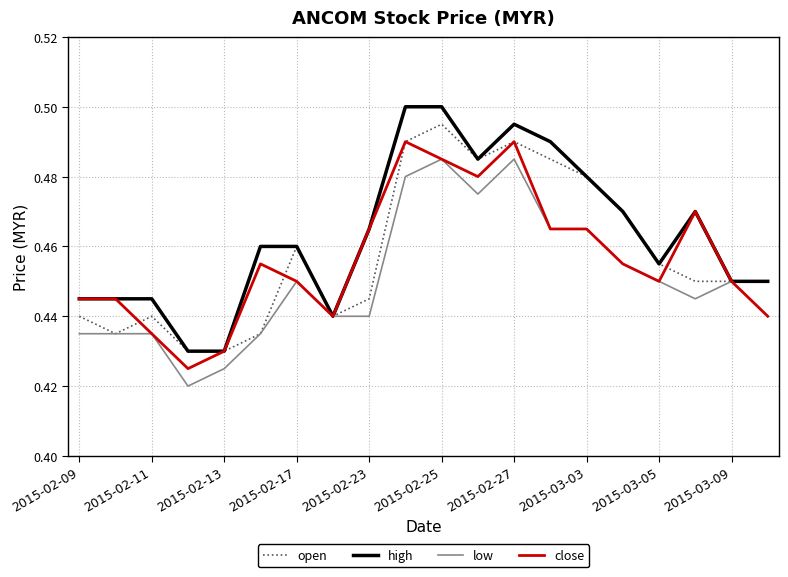

Rank the series by their maximum value, from highest to lowest.

high, open, close, low